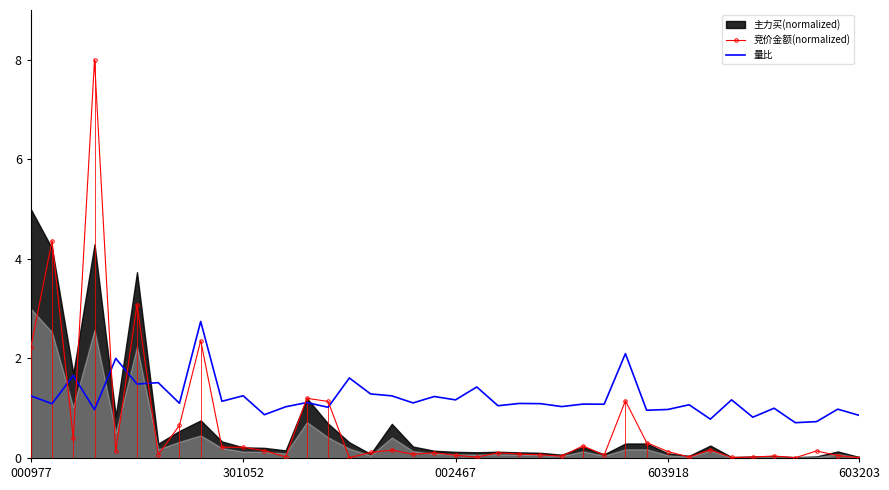

The value of 量比 at 11 is 0.9. True or false?

True